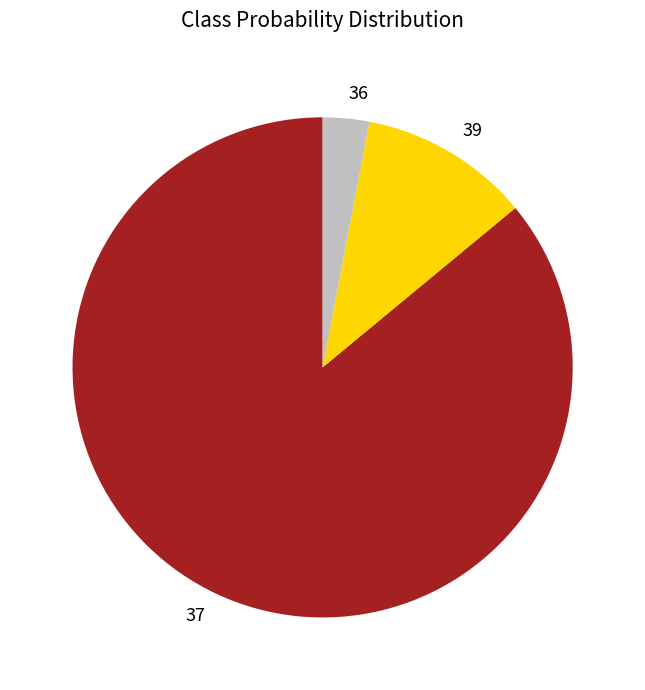

Which category has the biggest portion of the pie?

37